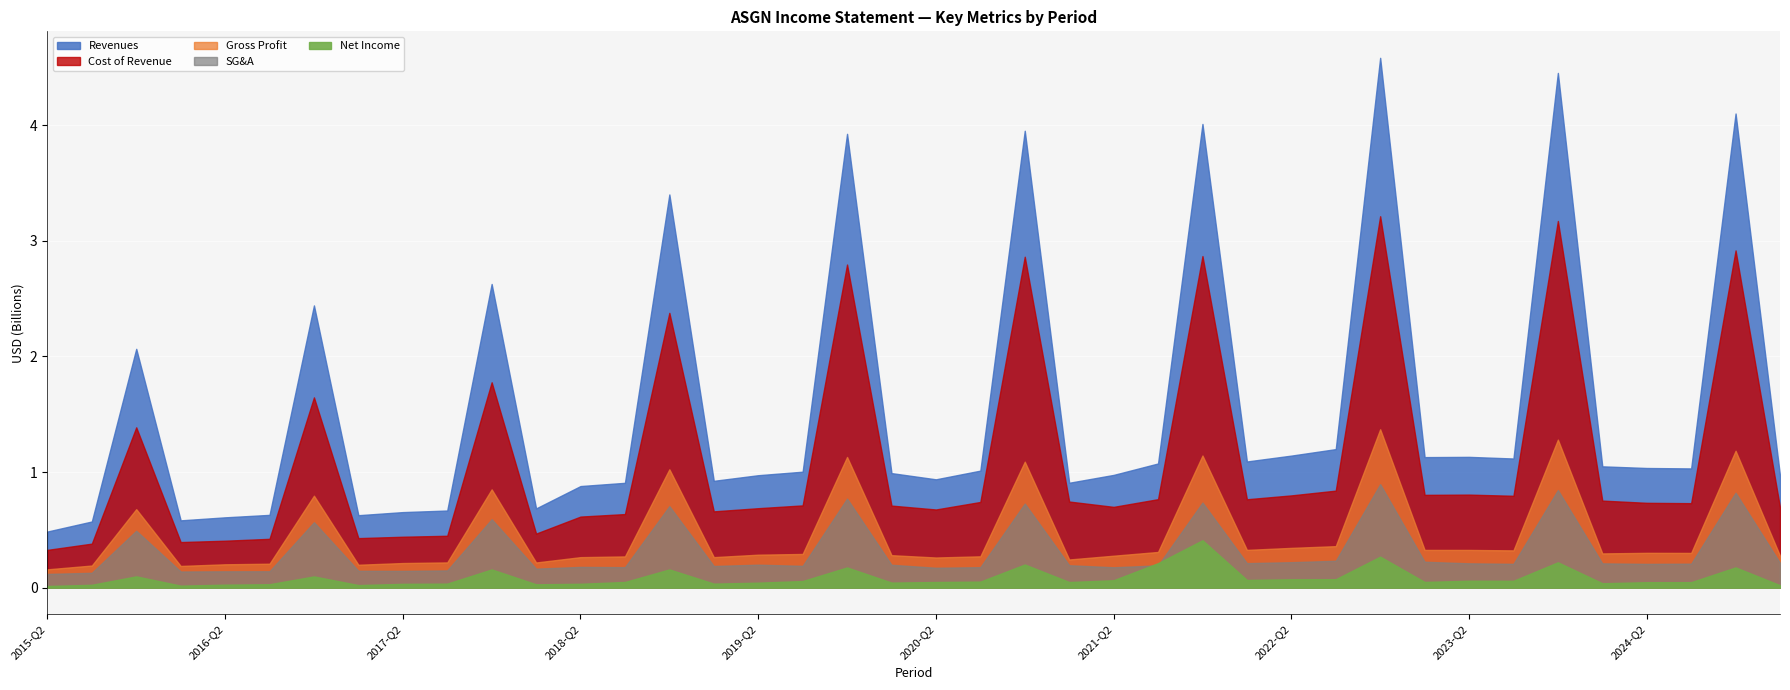

Which label corresponds to the largest value in the chart?

2022-FY